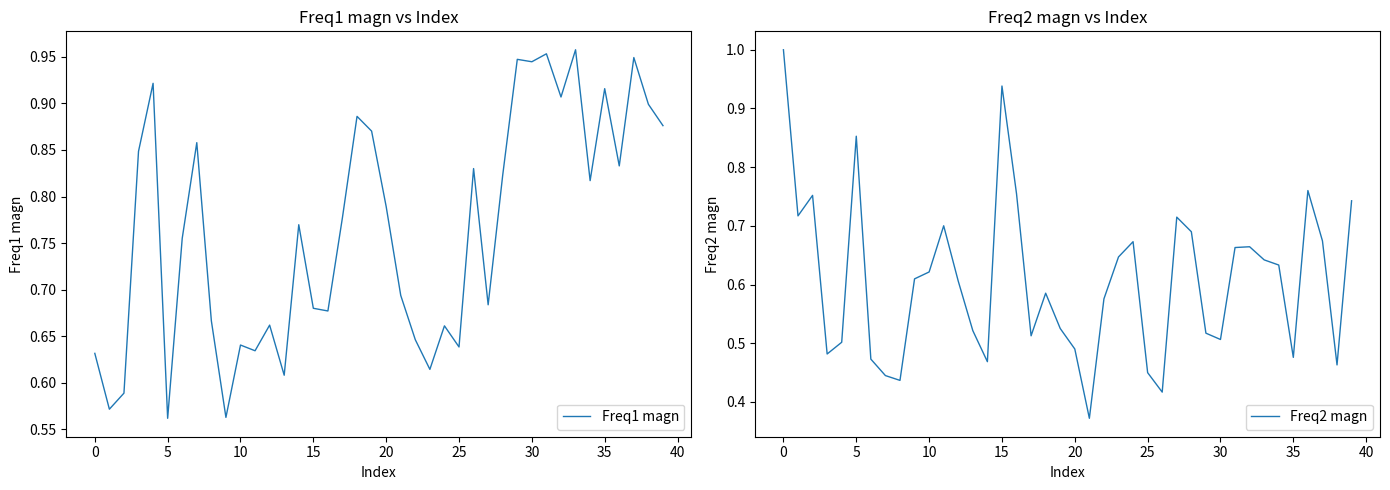

What is the value of the Freq2 magn point at the 29th from the left?

0.7